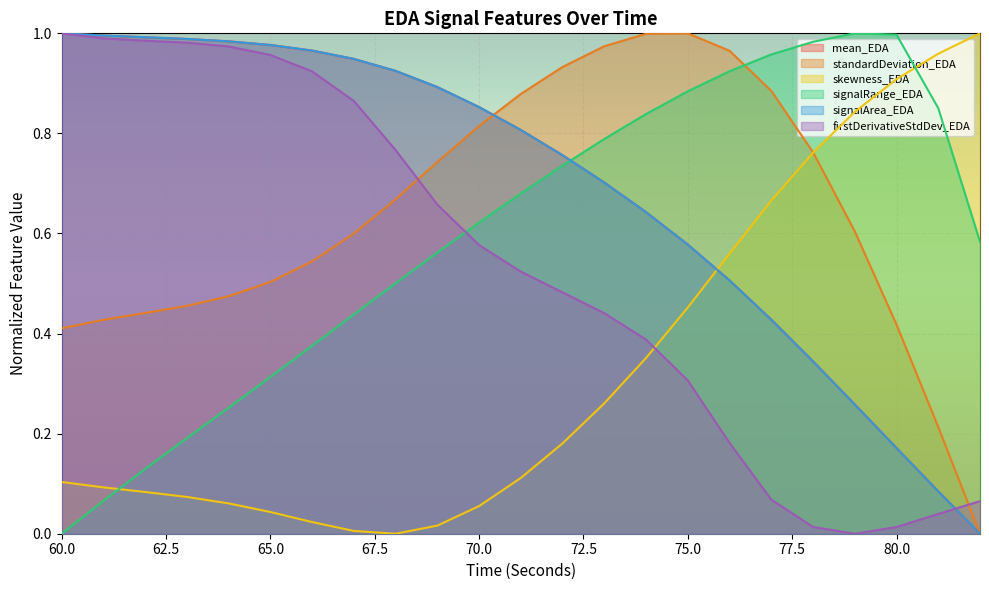

Where is the first local maximum for standardDeviation_EDA?

75